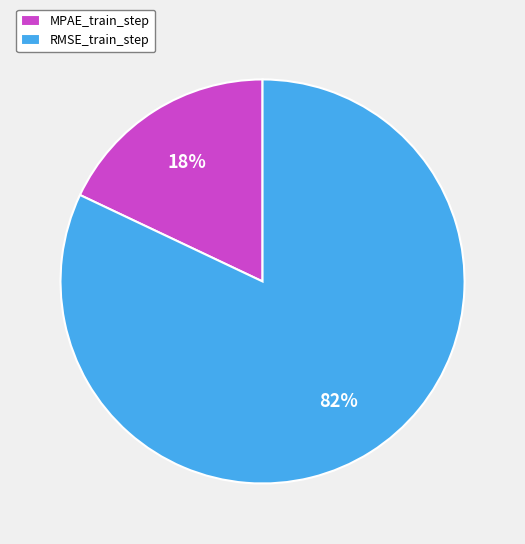

Count the number of slices in the pie.

2